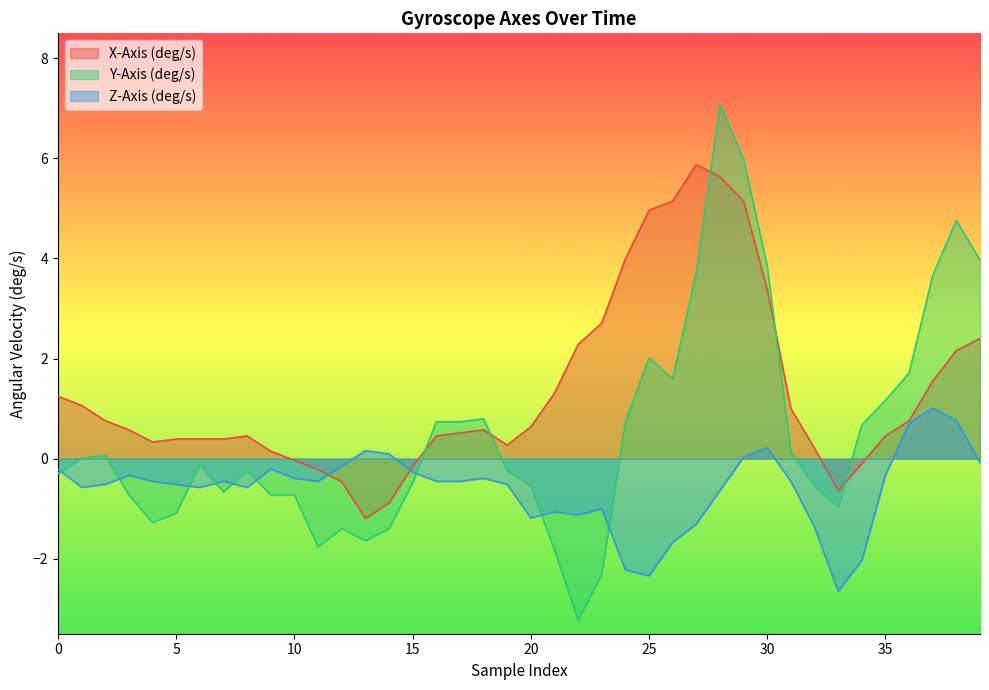

What is the maximum value shown in the chart?

7.1